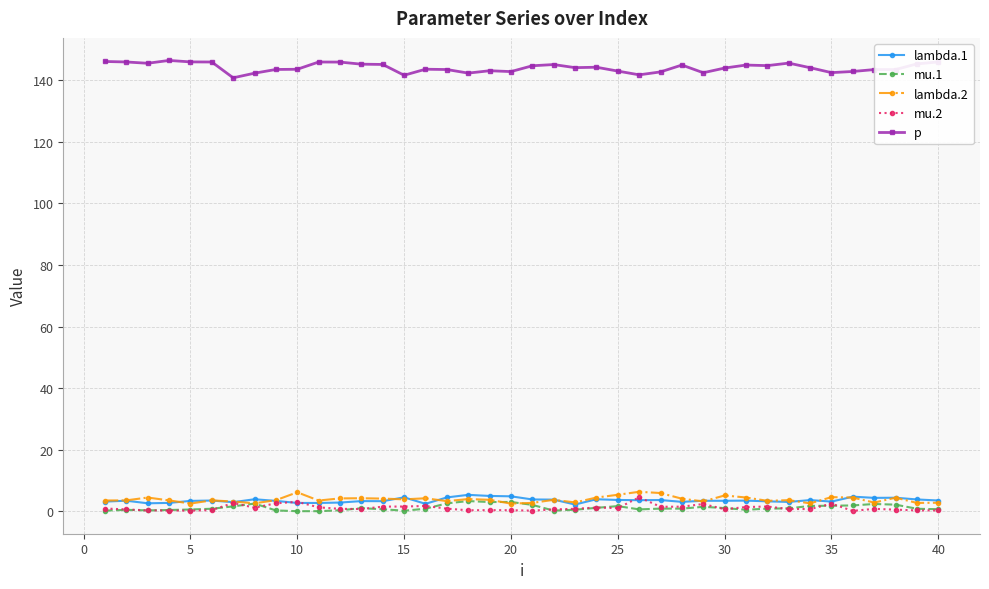

What is the maximum value shown in the chart?

146.5